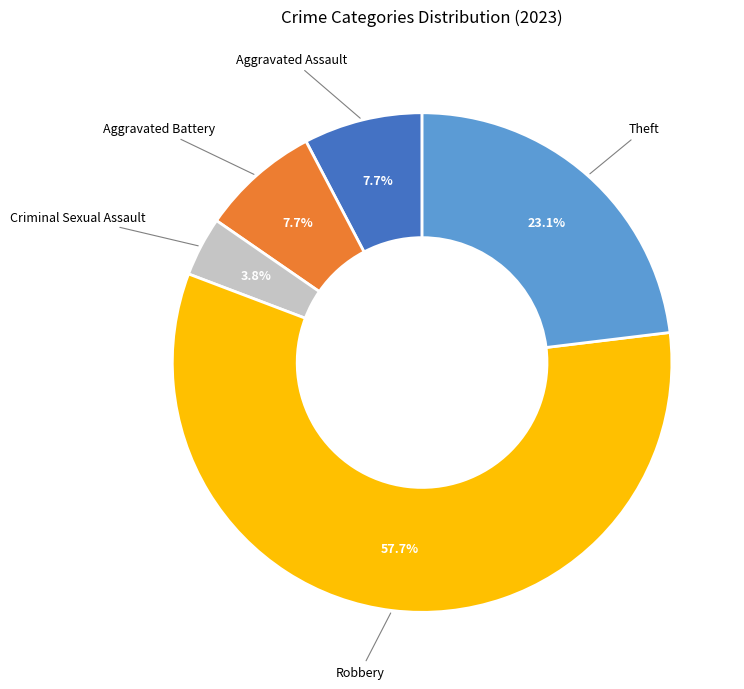

How many segments does this pie chart have?

5